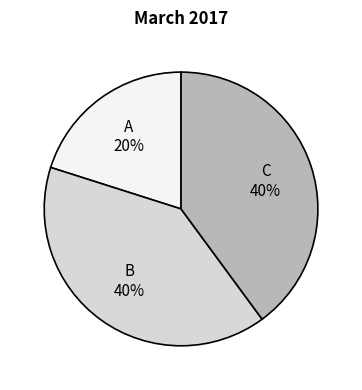

To the nearest percent, what is the average slice percentage?

33%